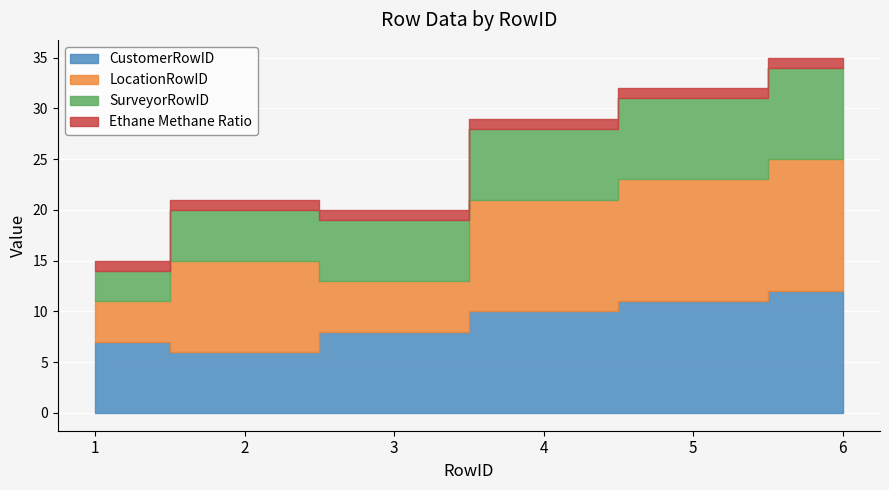

What is the value of the LocationRowID point at the 4th from the left?

11